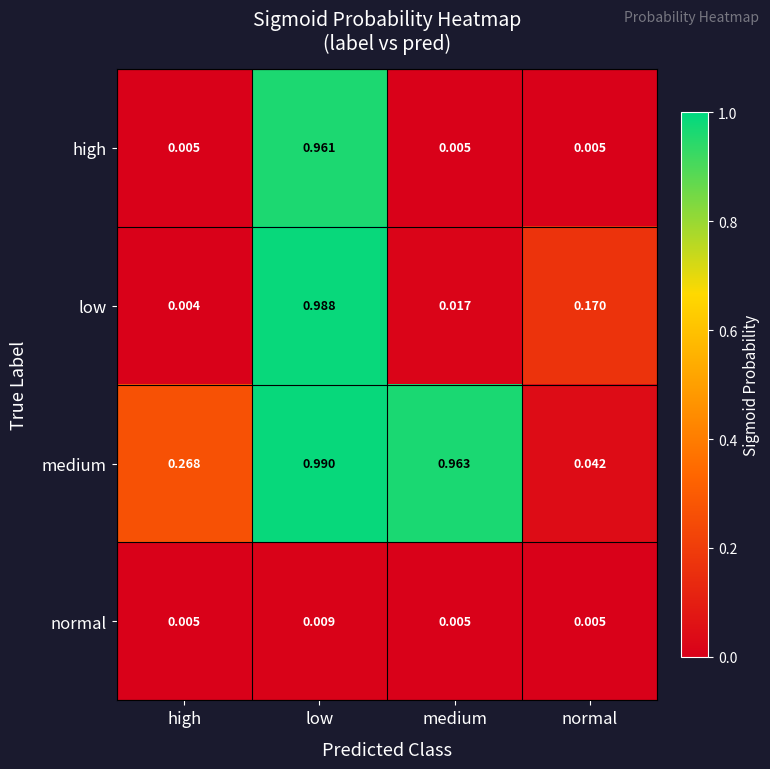

Which series has the largest total across all categories?

medium